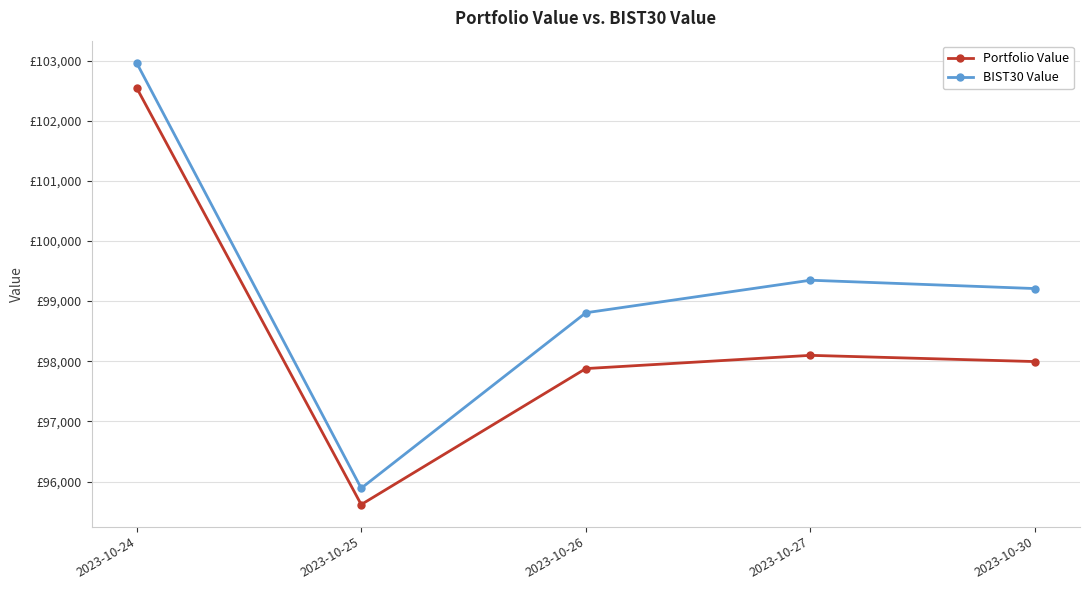

Does the chart have visible grid lines?

Yes